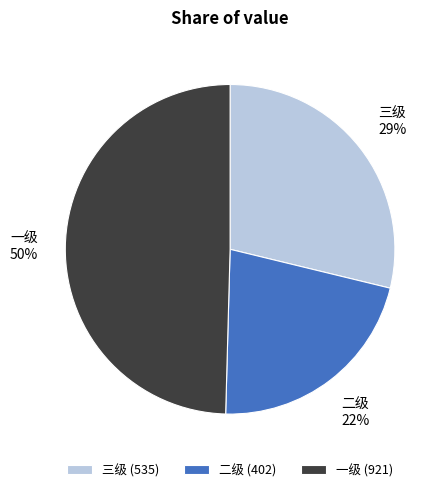

To the nearest percent, what percentage of the pie is 二级?

22%